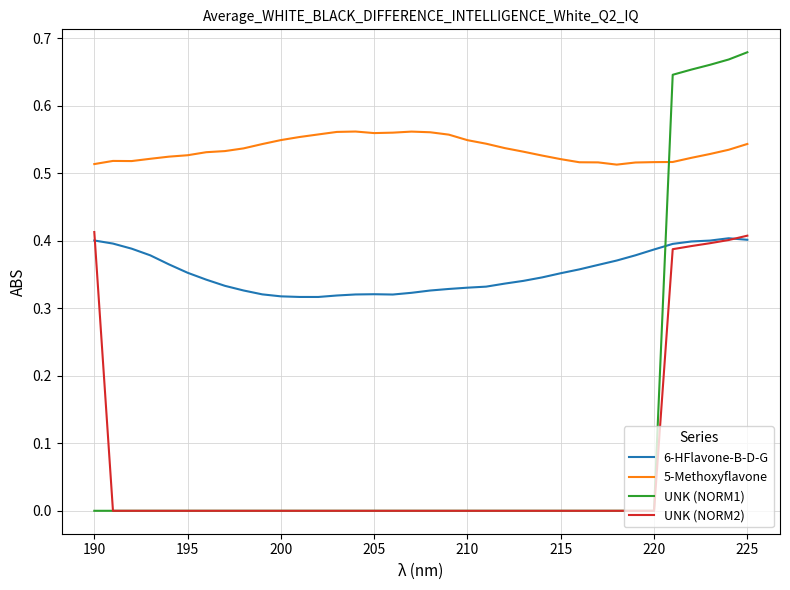

True or false: 5-Methoxyflavone and UNK (NORM2) cross at least once.

False